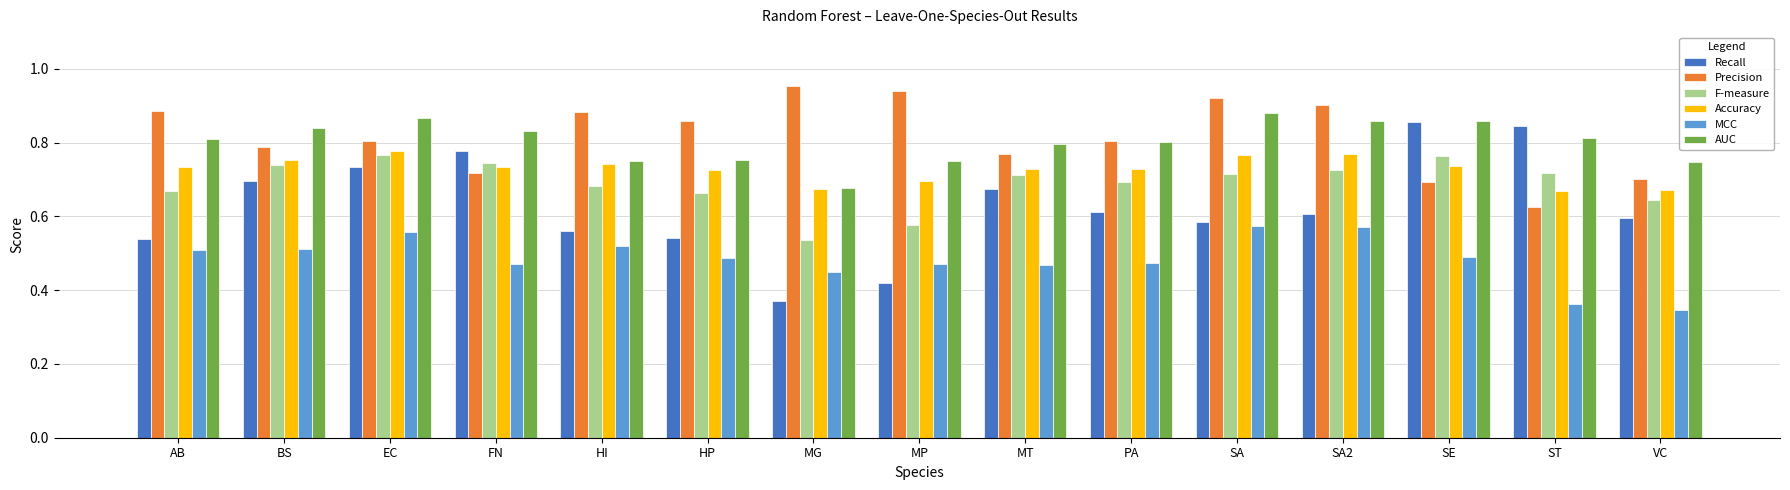

How many data points does each series have?

15